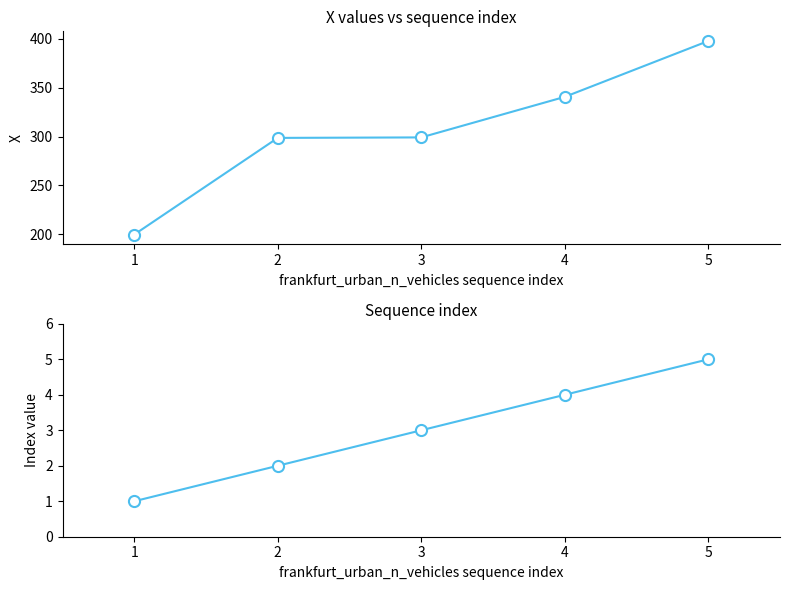

How many values in the Sequence index series exceed 3?

2